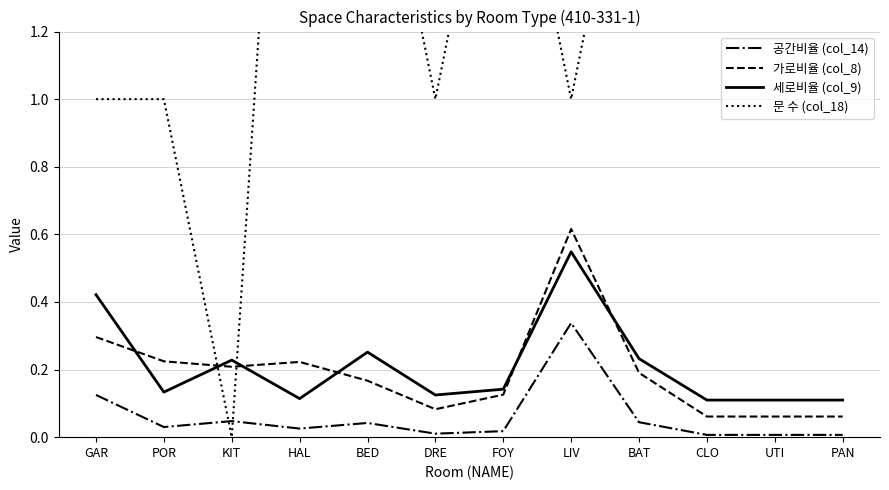

What is the label of the 10th point from the right?

KIT